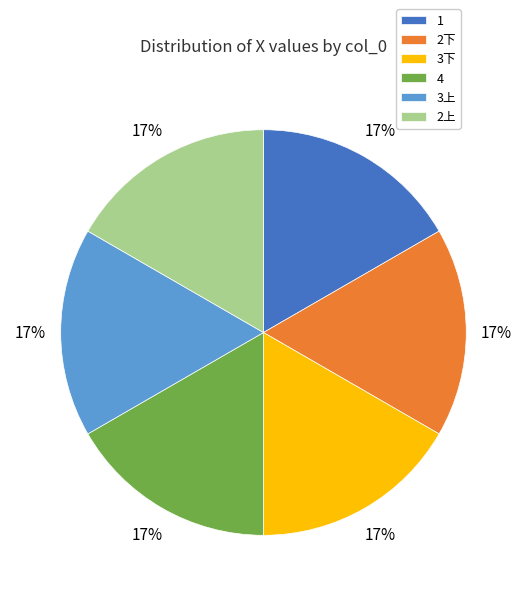

To the nearest percent, what percentage of the pie is 3上?

17%